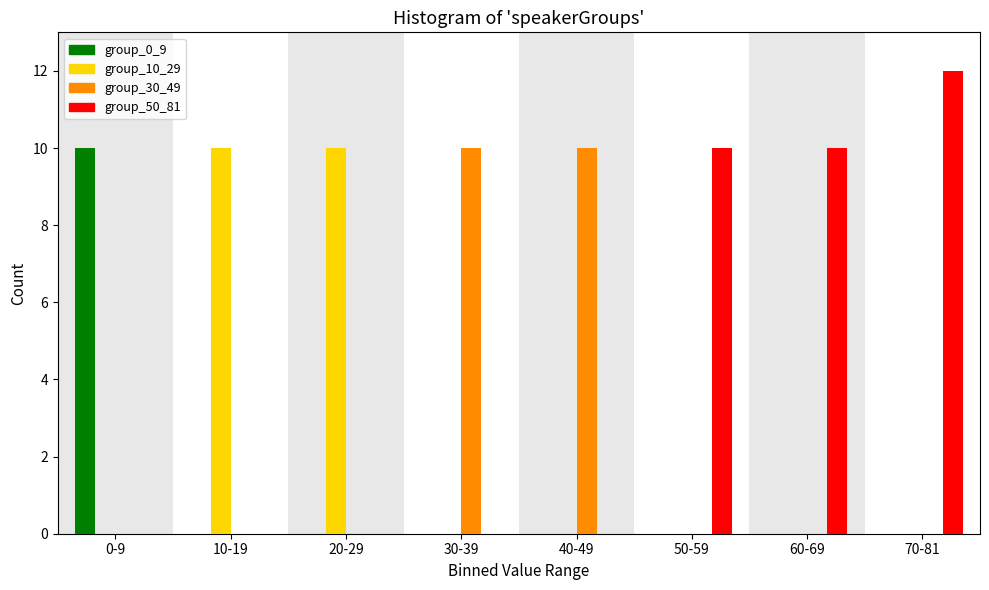

The value of group_10_29 at 30-39 is 0. True or false?

True